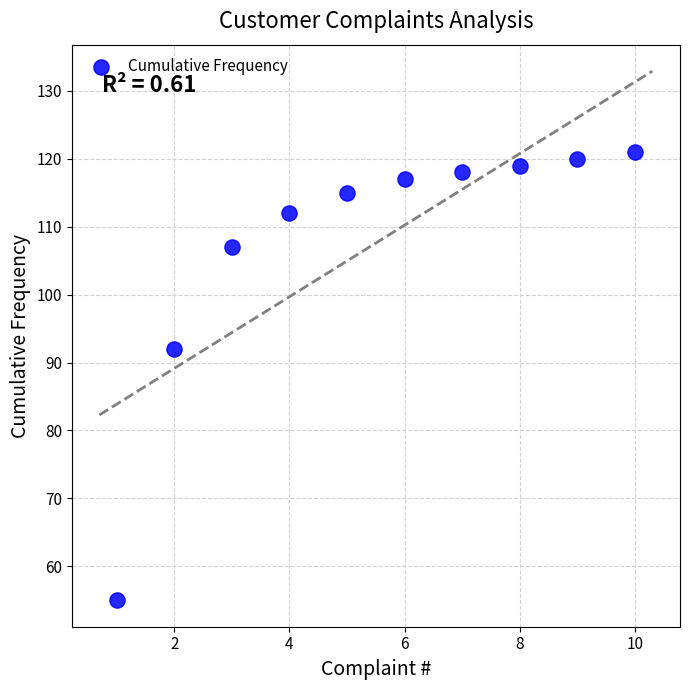

What Y value in the scatter plot is closest to 88?

92